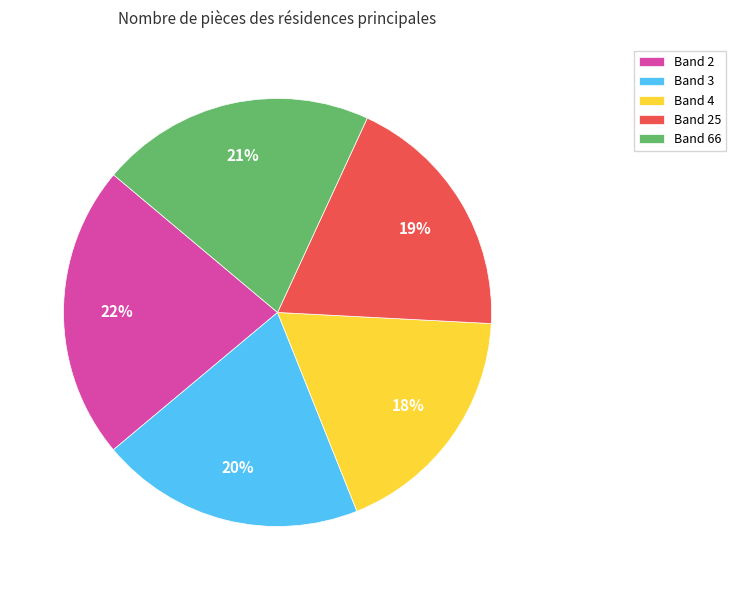

To the nearest percent, what is the average slice percentage?

20%